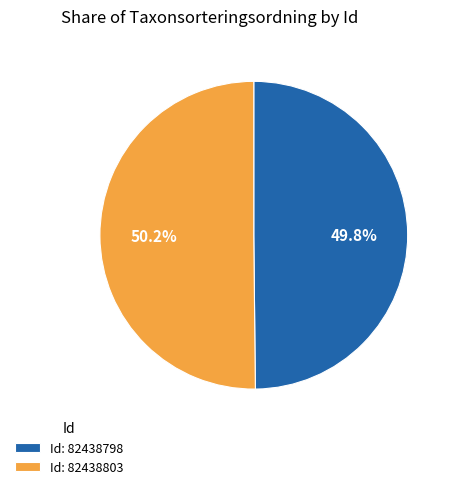

Approximately how many times larger is the value at Id: 82438803 compared to Id: 82438798?

1.0